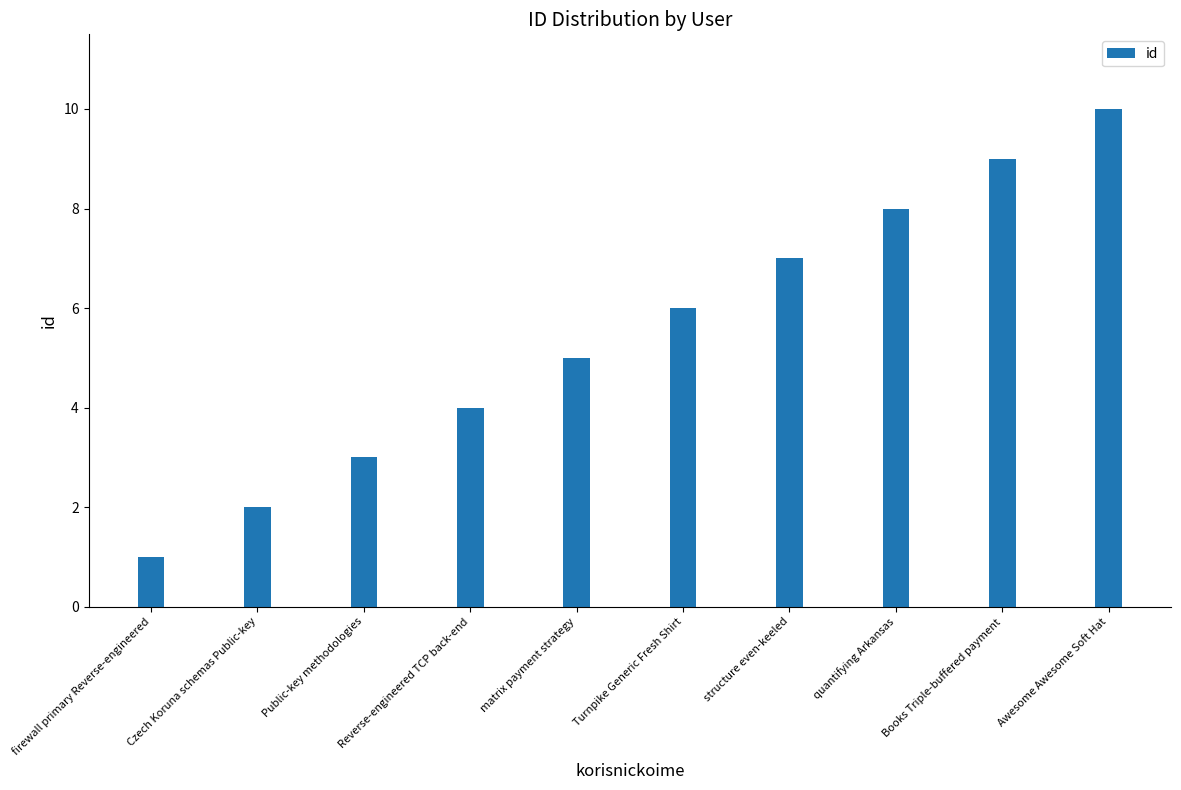

Approximately how many times larger is the value at Reverse-engineered TCP back-end compared to Awesome Awesome Soft Hat?

0.4